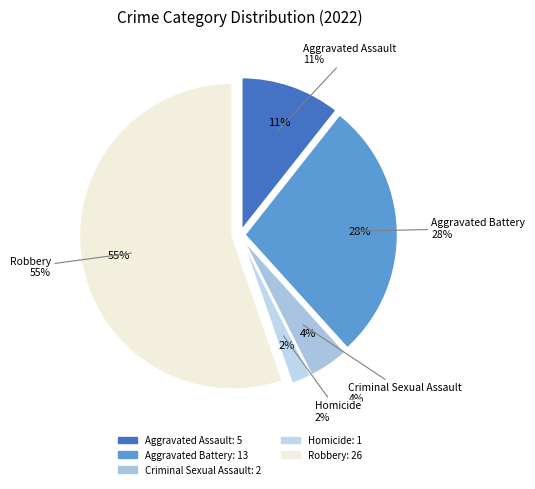

What percentage is the Criminal Sexual Assault slice, to the nearest percent?

4%